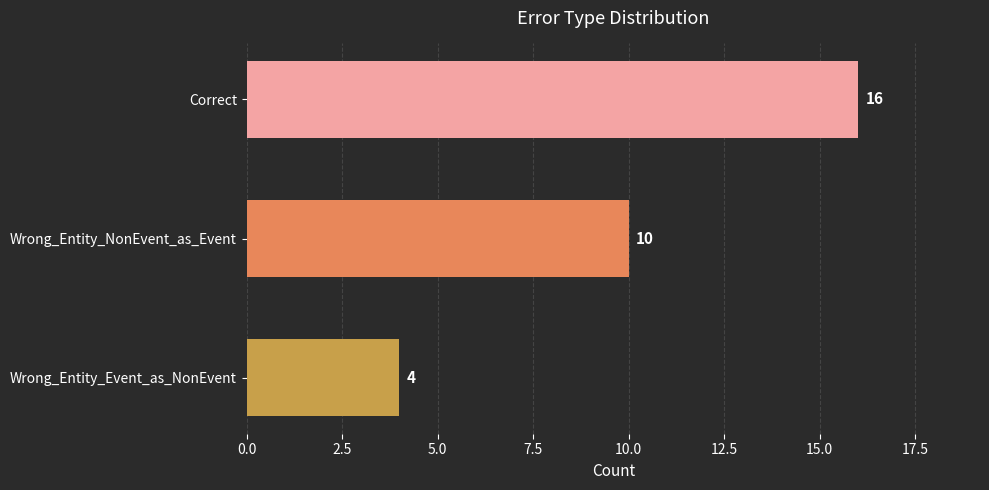

How many data points are less than 10?

1